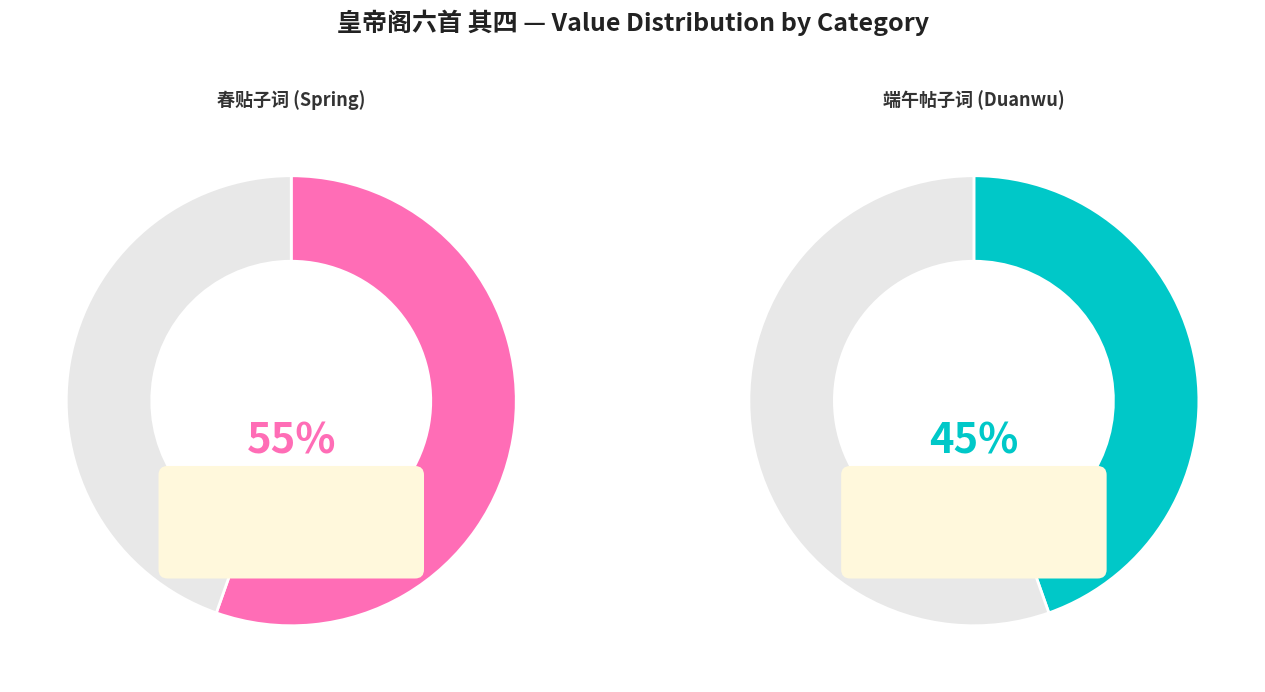

Which has a higher value, 端午帖子词：皇帝阁六首 其四 or 端午贴子词 皇帝阁六首 其四?

端午贴子词 皇帝阁六首 其四